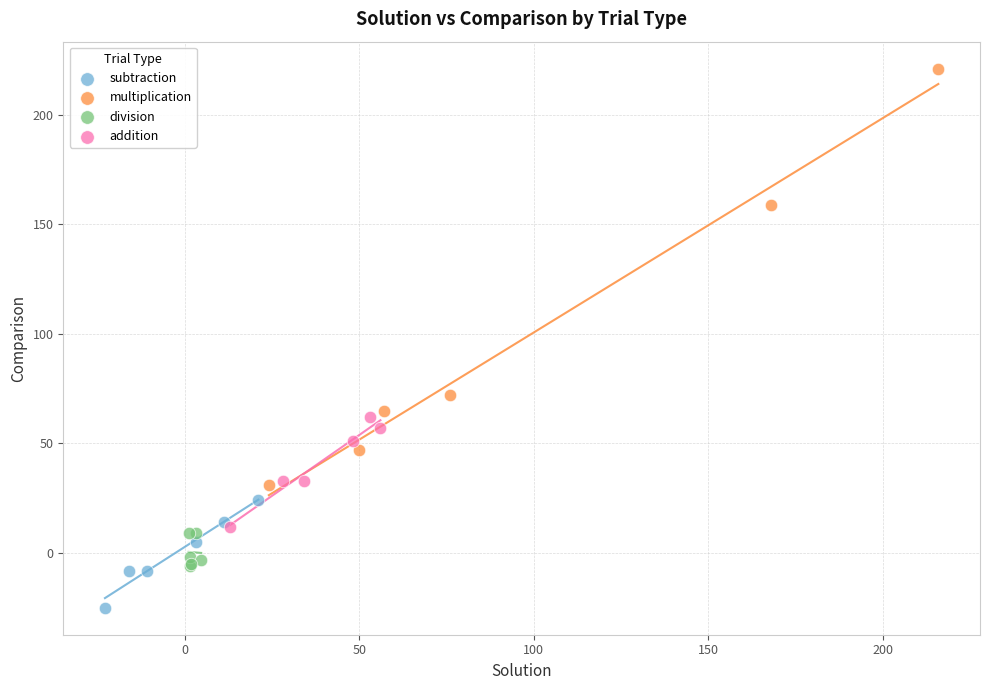

Which series has the widest spread of Y values?

multiplication